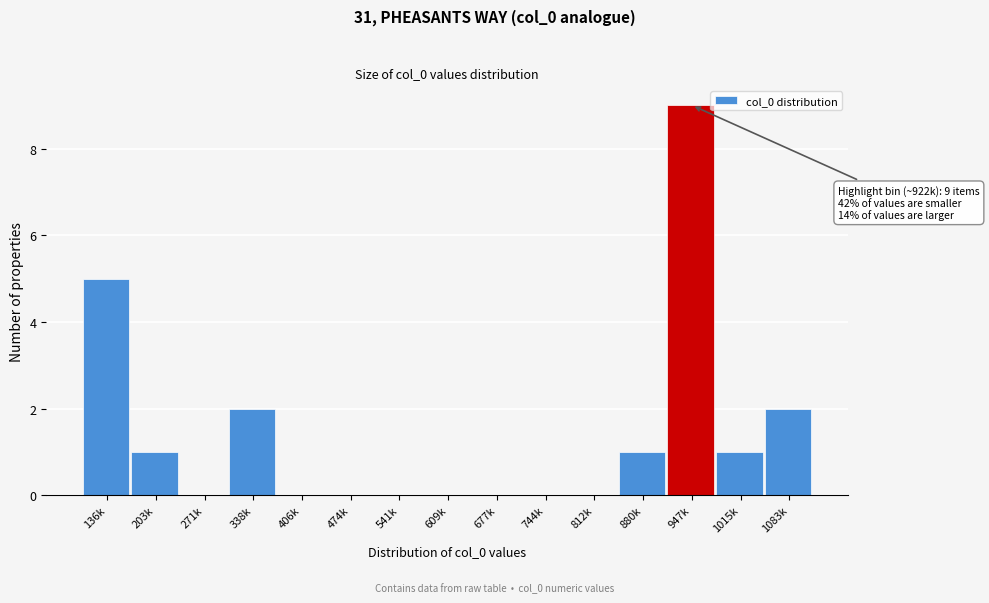

Reading left to right, extract all data points from this chart.

136k=5	203k=1	271k=0	338k=2	406k=0	474k=0	541k=0	609k=0	677k=0	744k=0	812k=0	880k=1	947k=9	1015k=1	1083k=2